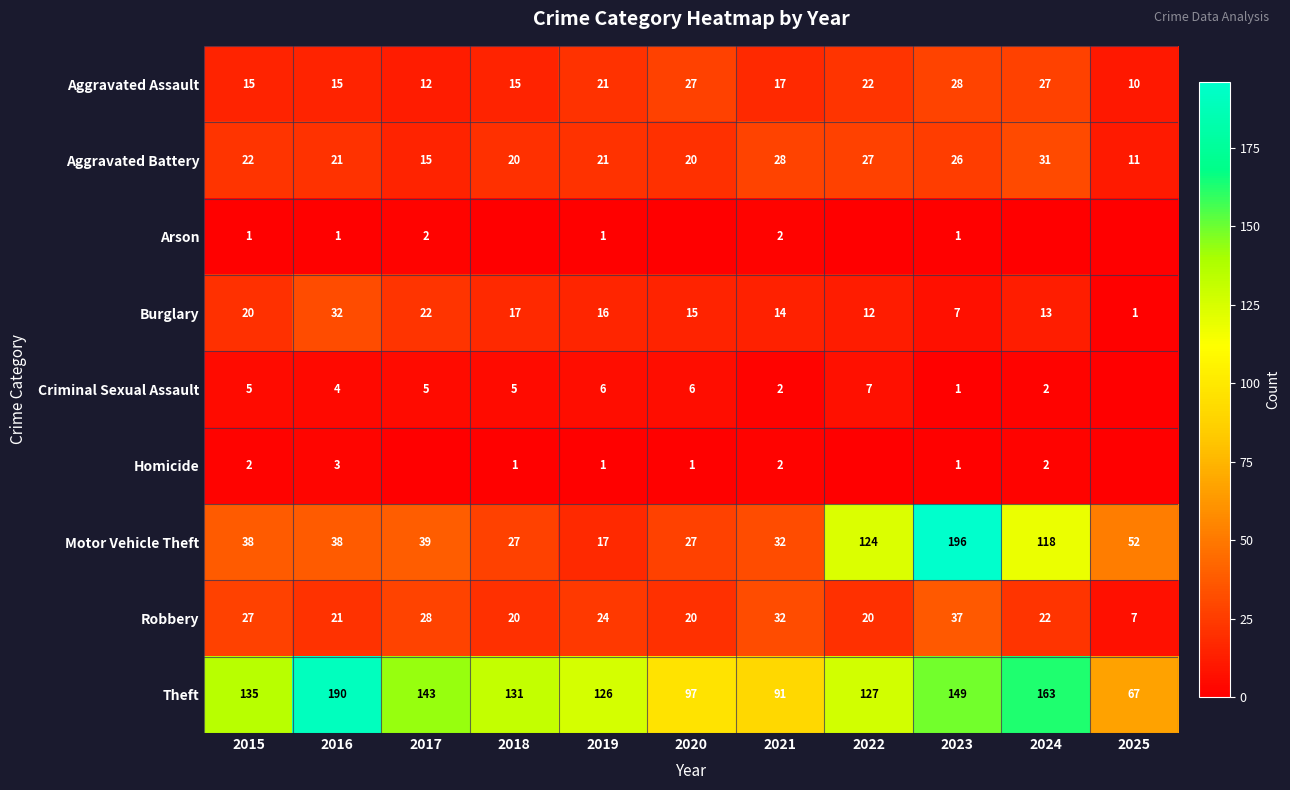

What is the total value across all series at 2021?

220